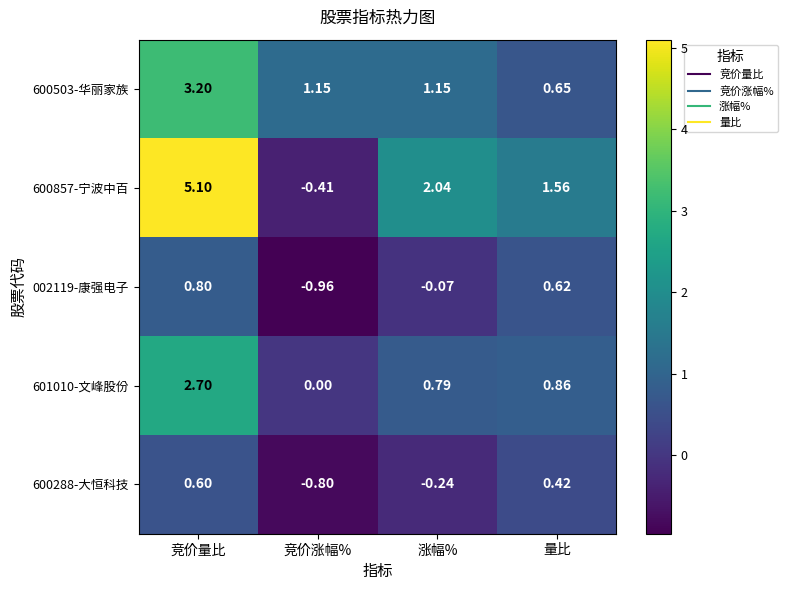

Which category has the lowest value in the 601010-文峰股份 series?

竞价涨幅%